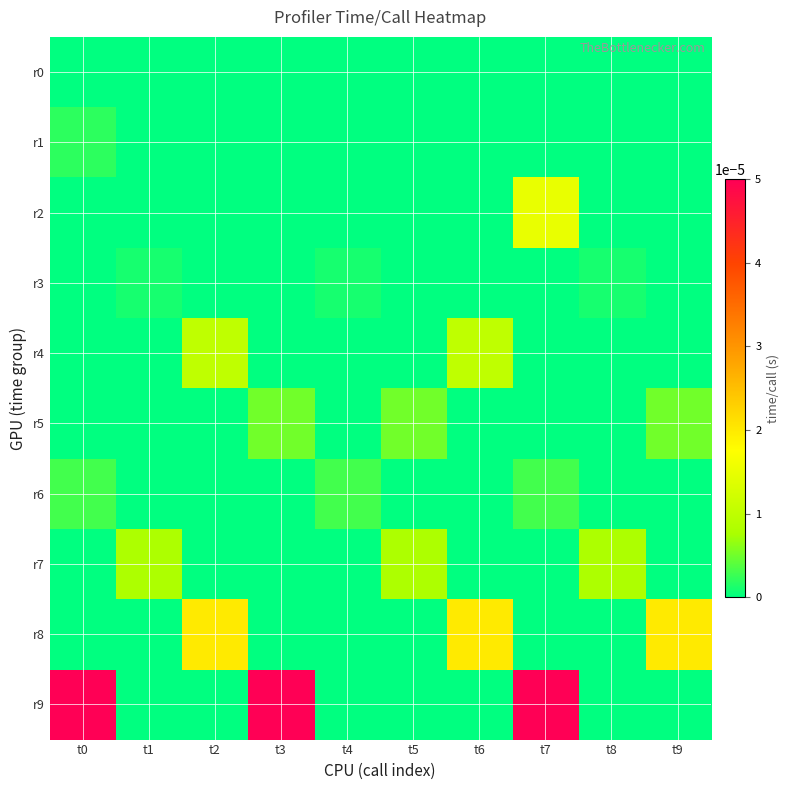

At how many categories does at least one series exceed 0?

10